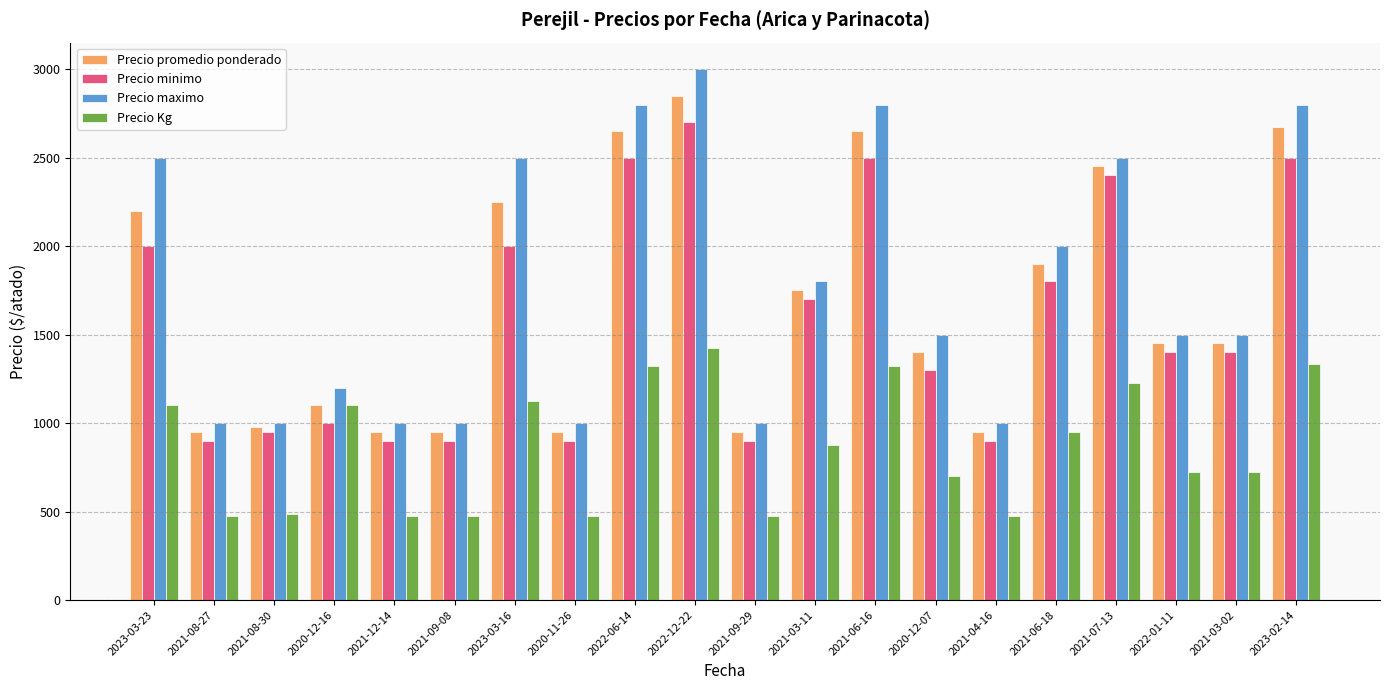

What is the difference between the Precio minimo values at 2021-03-02 and 2021-06-16?

1100